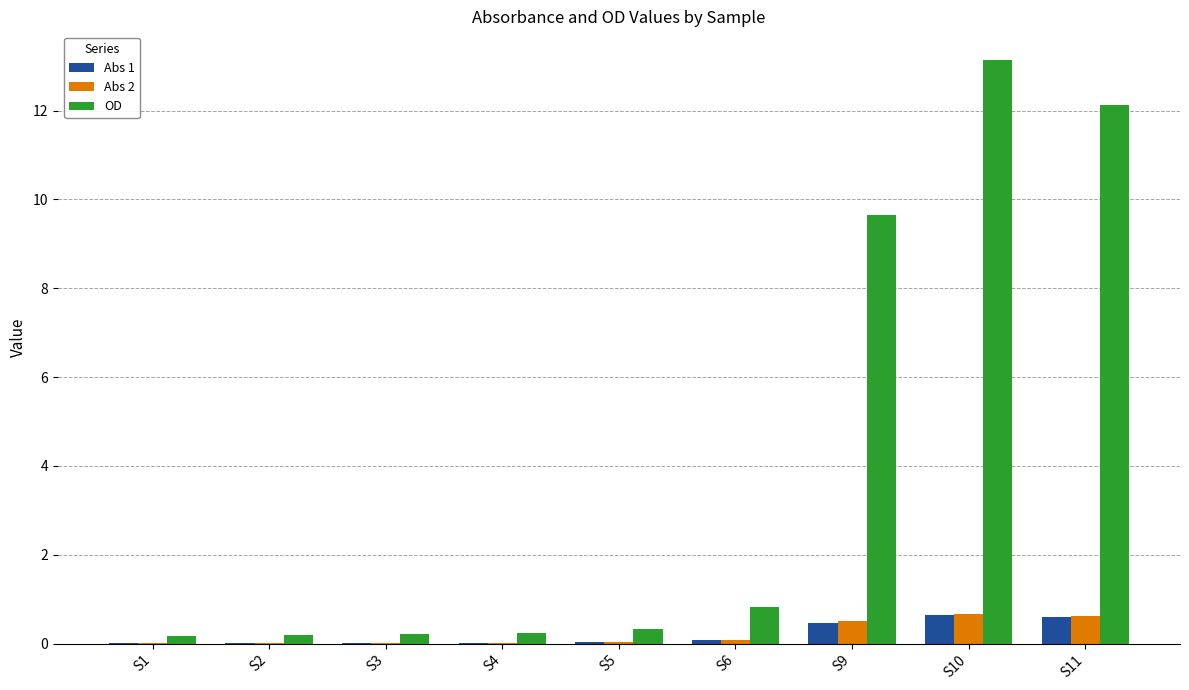

Is it true that Abs 1 equals 0.0 at S3?

True